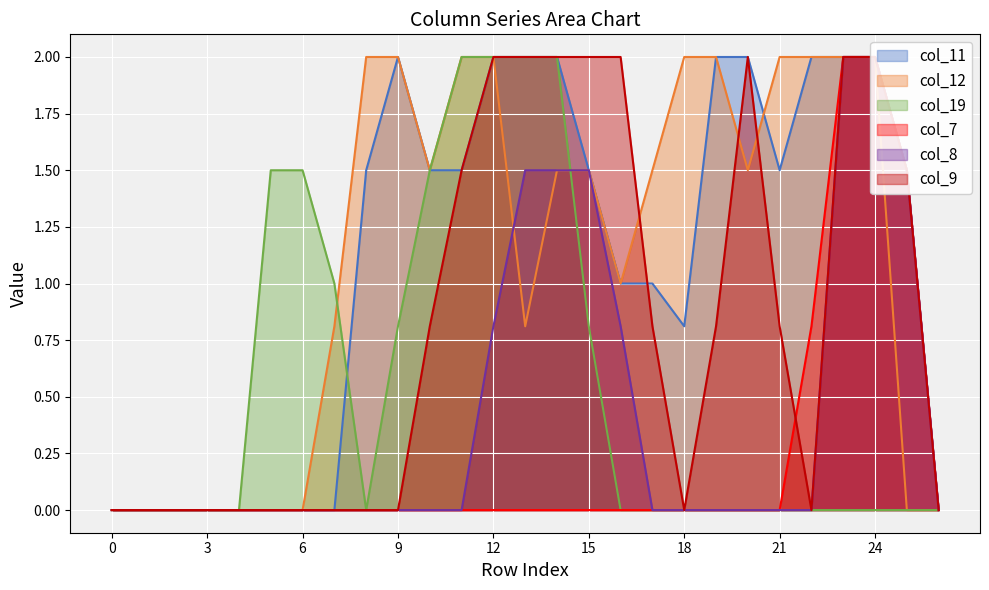

How many data points in col_8 are above 0?

8